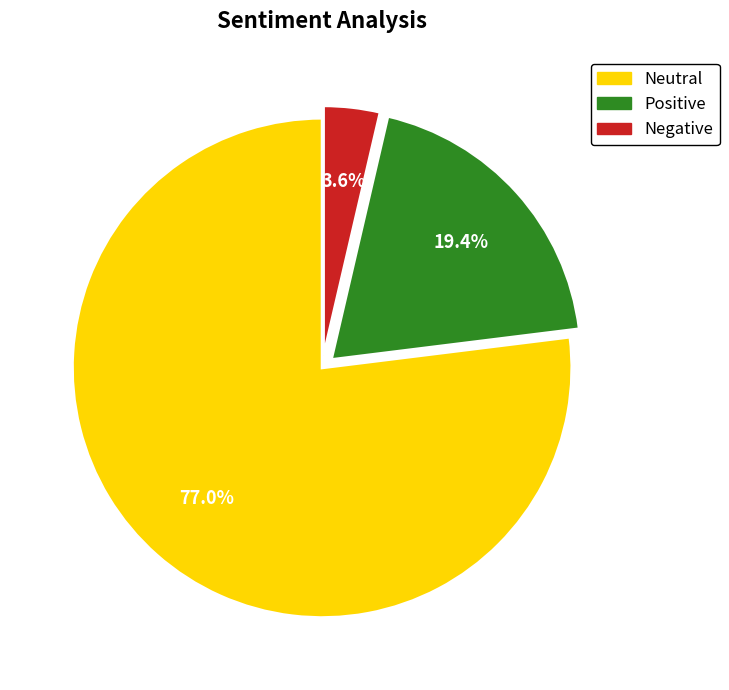

Is there a majority slice in this chart?

Yes